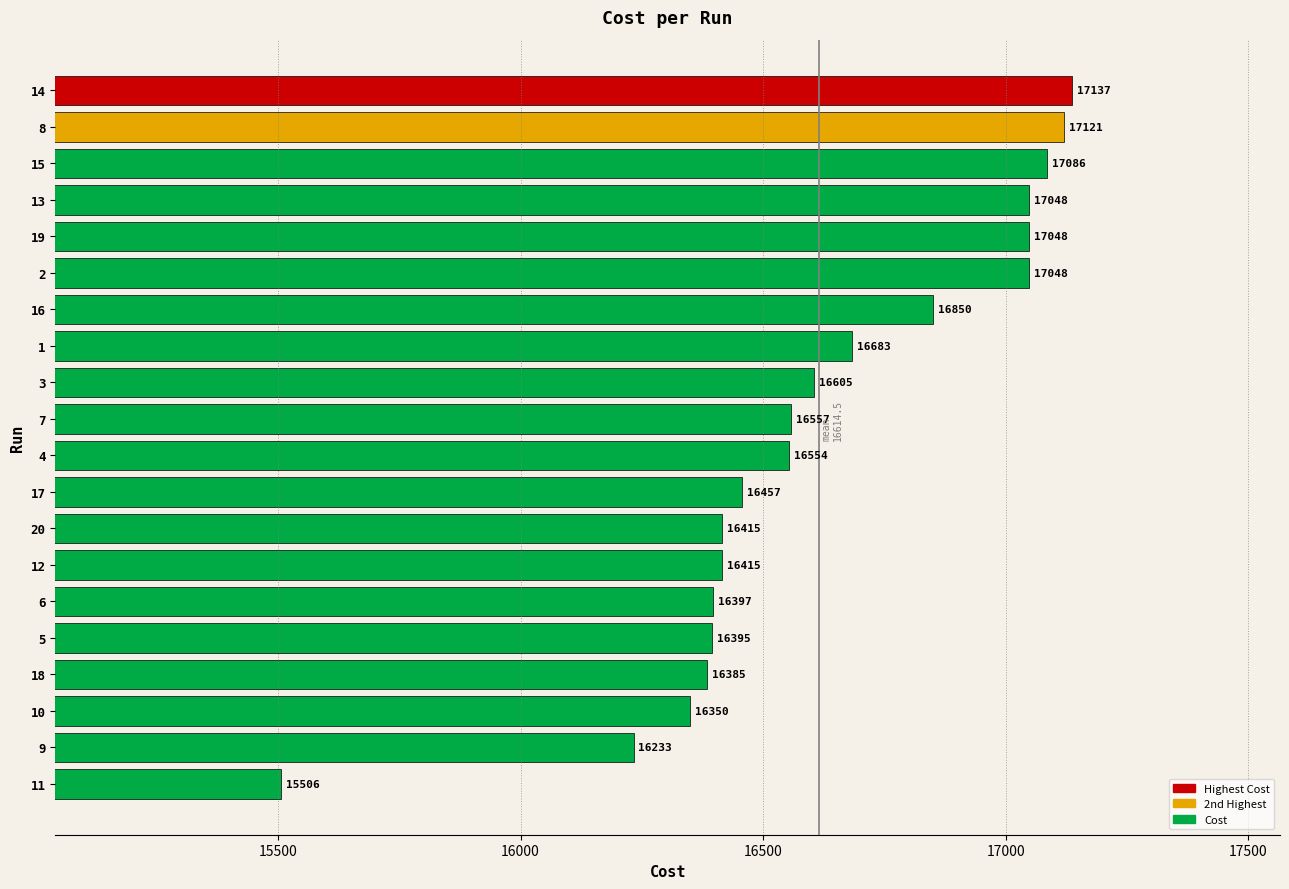

What is the difference between the maximum and minimum values?

1631.0